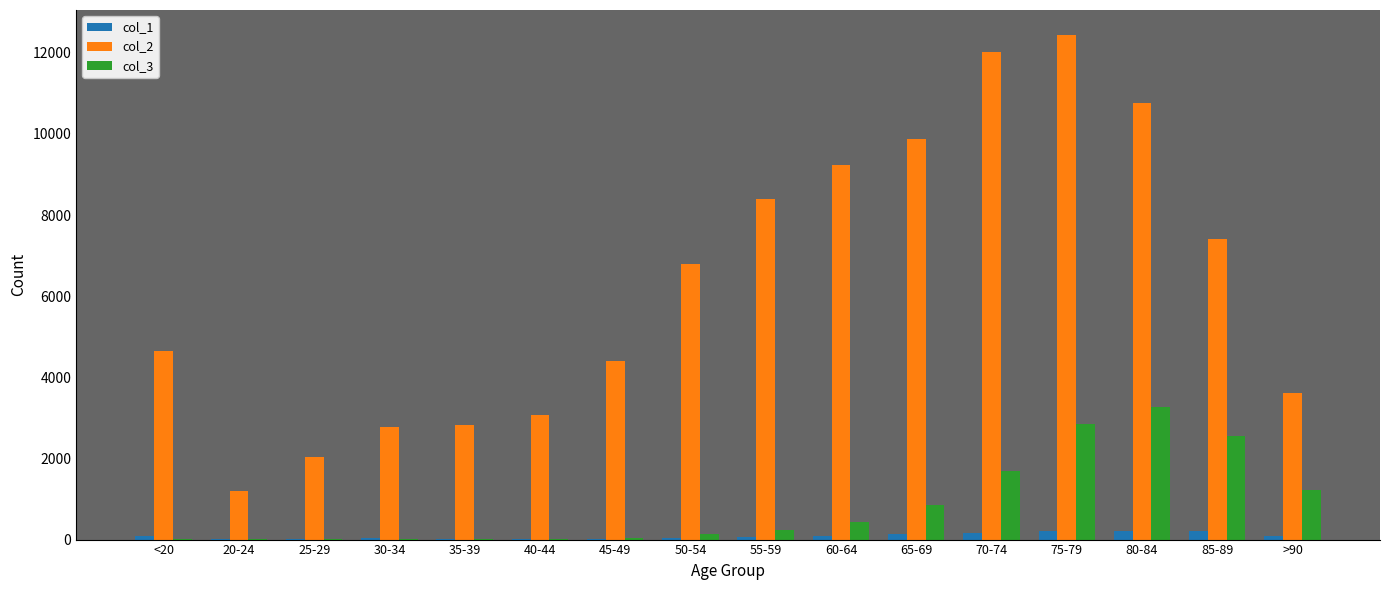

Which series has the largest total across all categories?

col_2